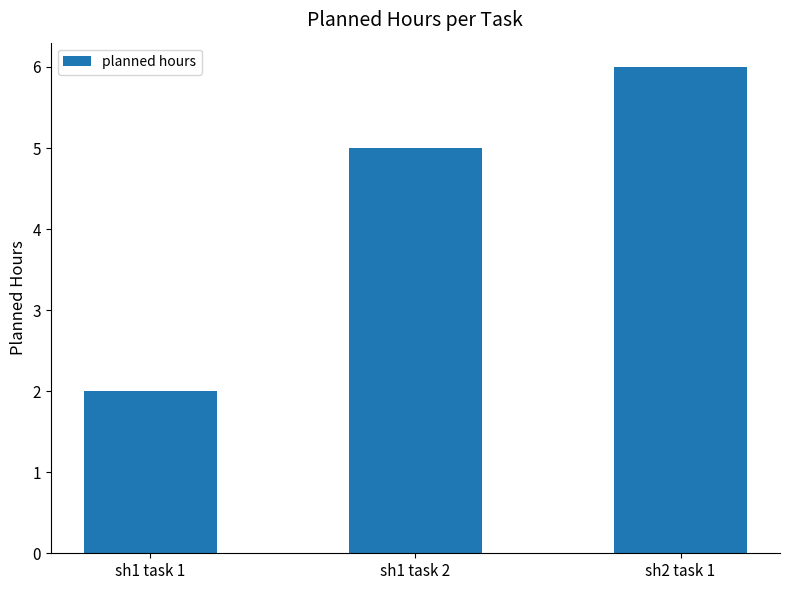

The value at sh2 task 1 is 8. True or false?

False